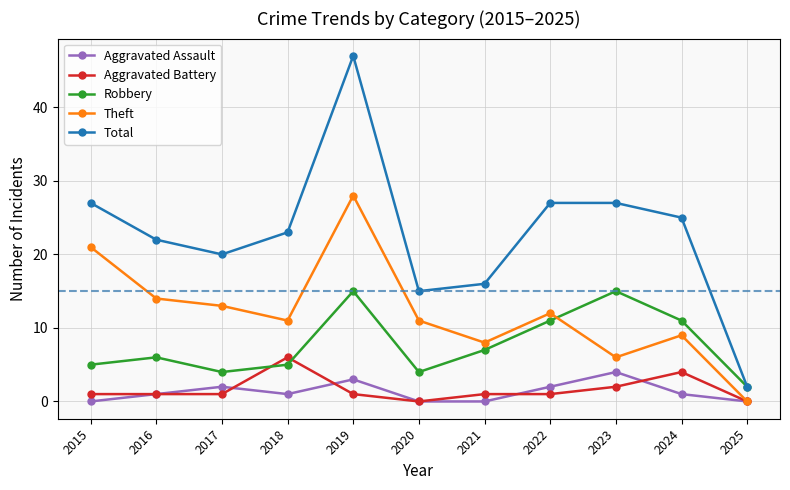

How many interior local peaks does the Aggravated Assault series have?

3